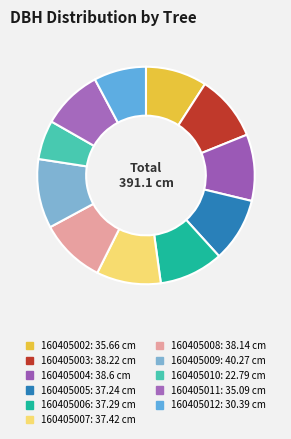

To the nearest percent, what is the average slice percentage?

9%